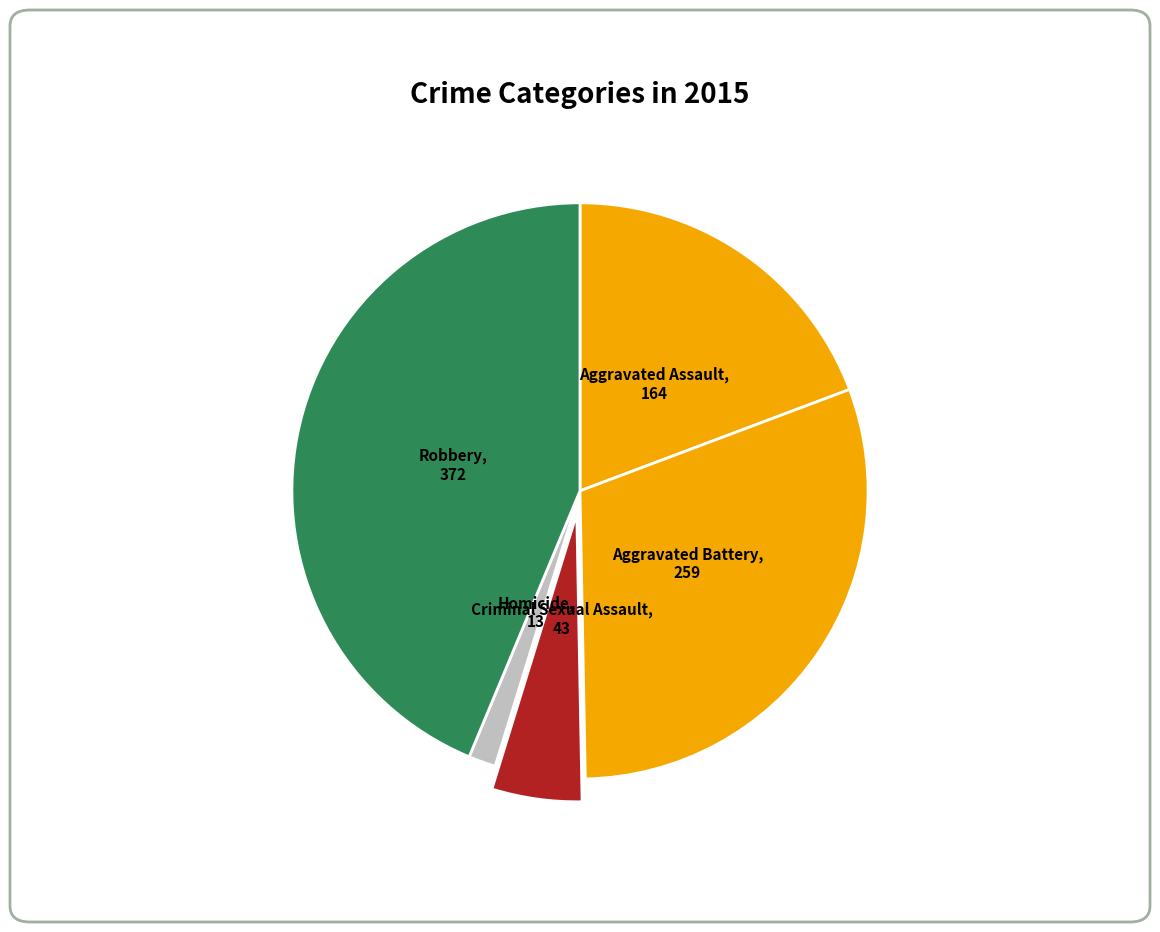

Does any single category account for the majority?

No